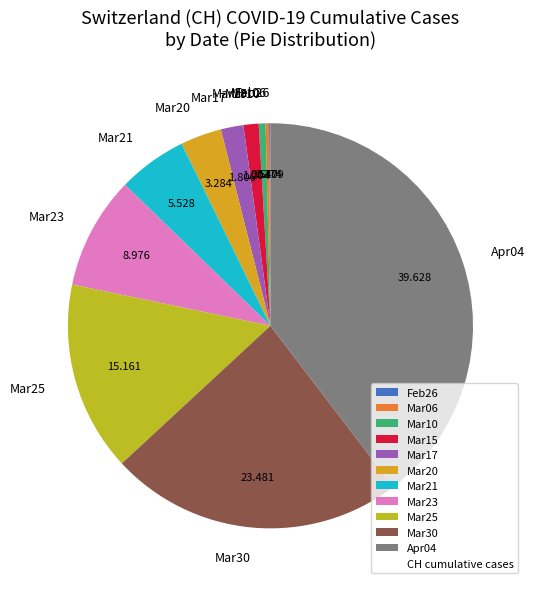

Does Mar20 represent more than half of the total?

No